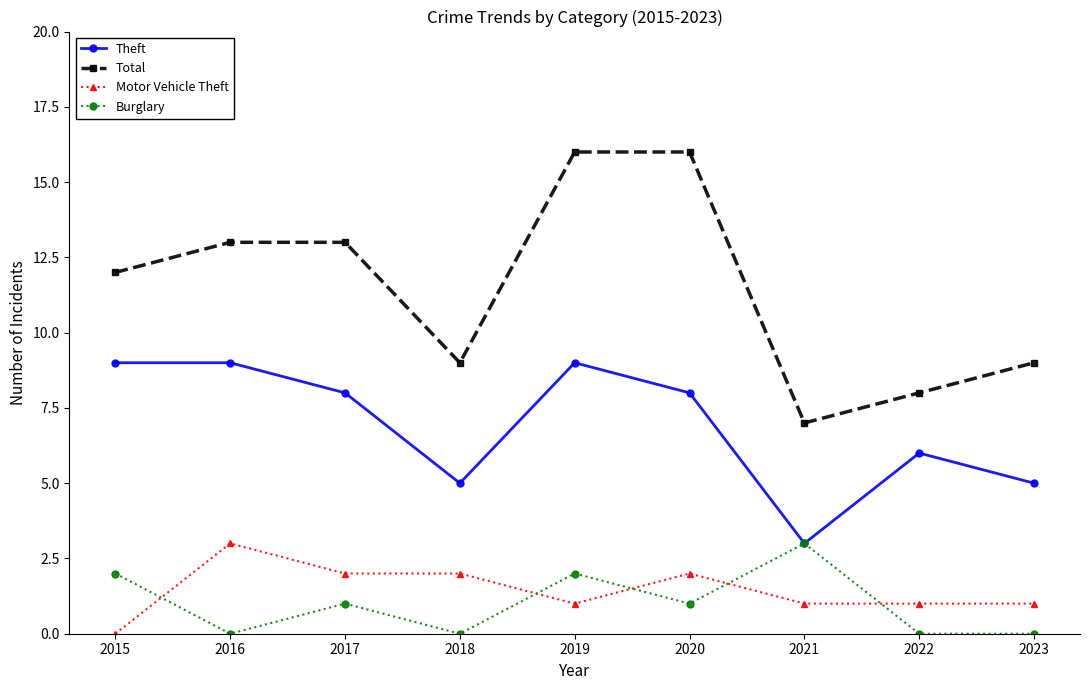

At which category is the sum across all series the highest?

2019